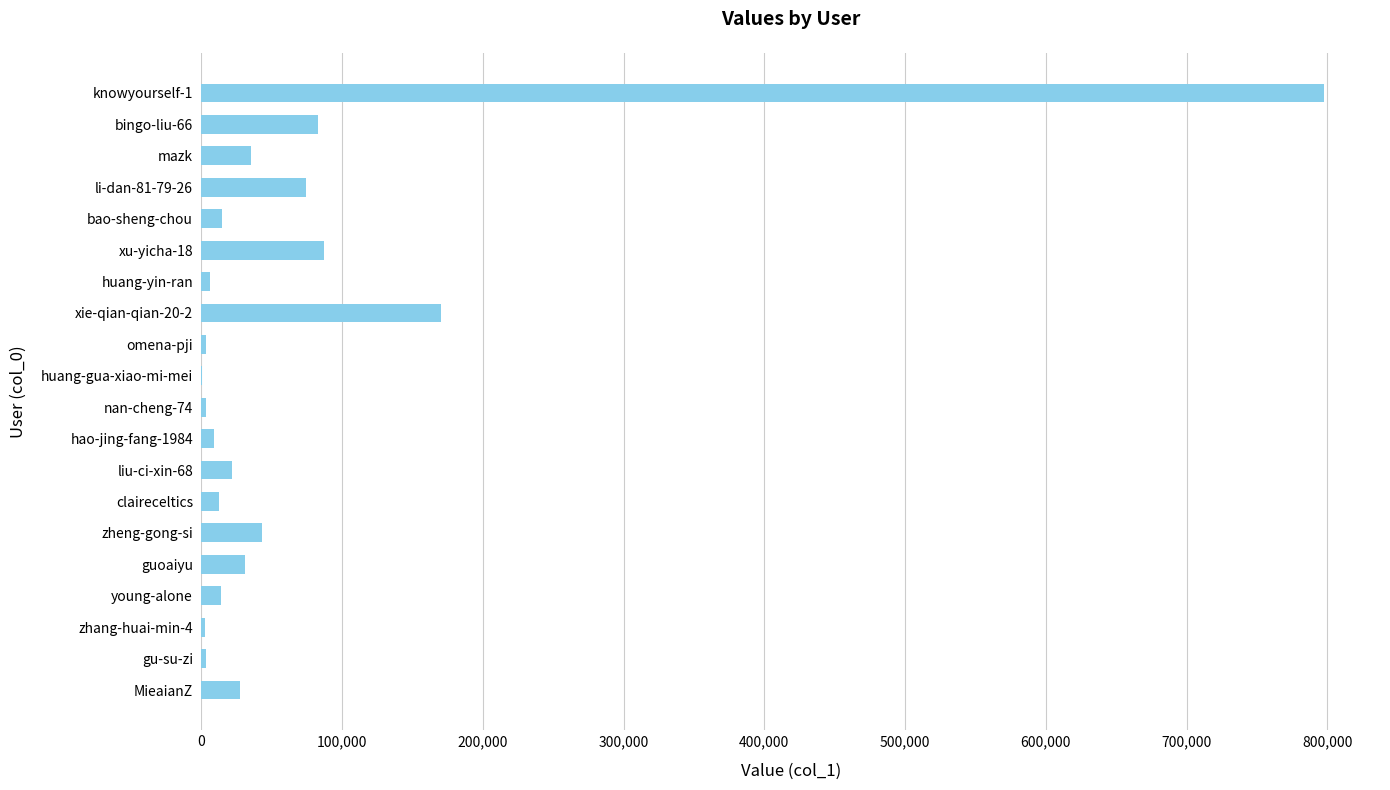

Is it true that the value at bingo-liu-66 is 31616?

False